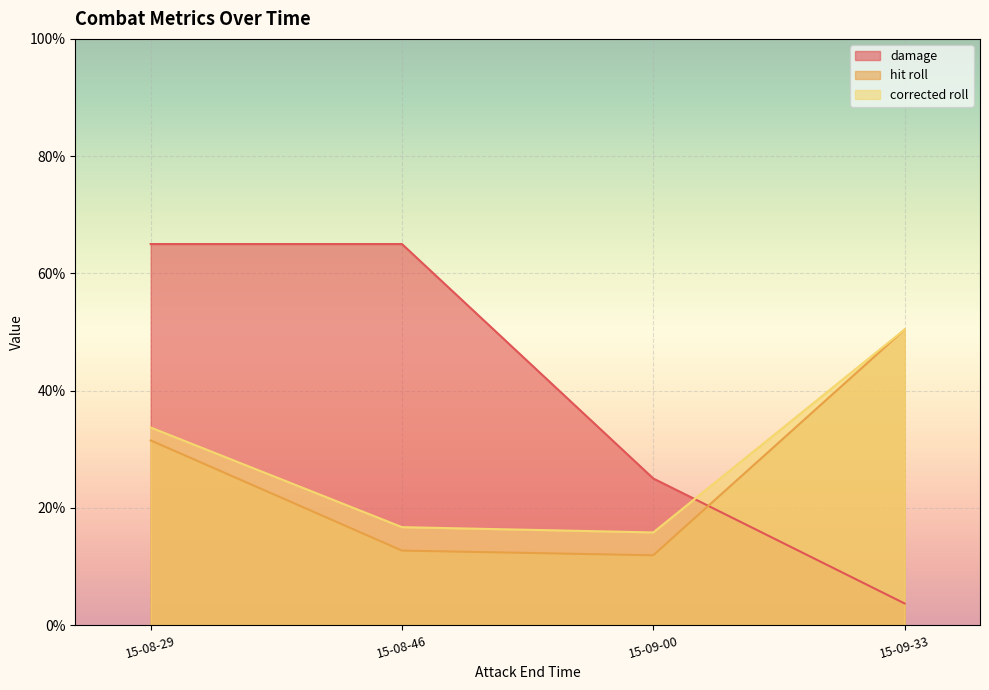

What is the smallest value displayed?

3.7